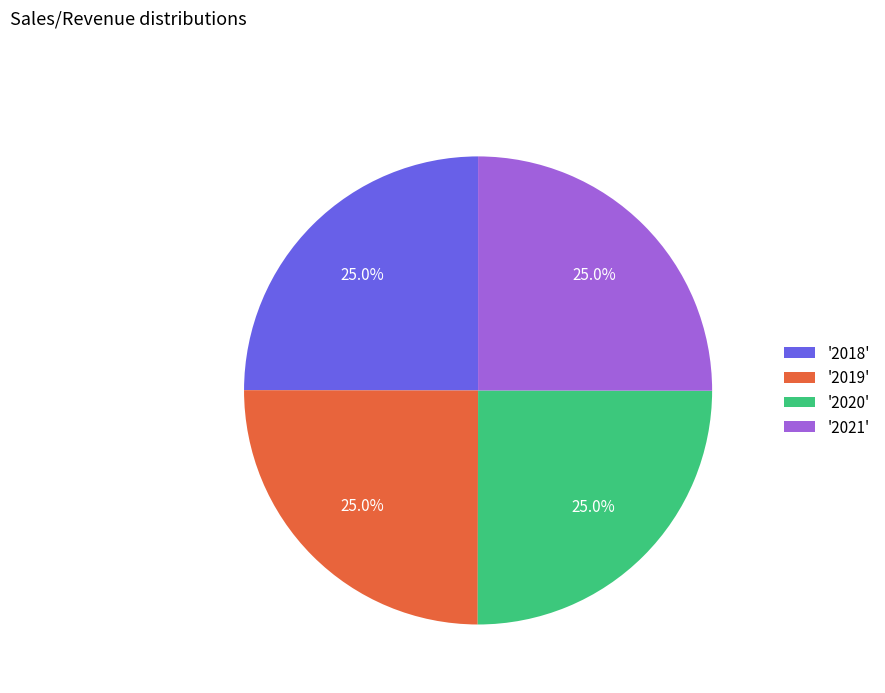

What is the total percentage of '2018' and '2021'?

50.0%